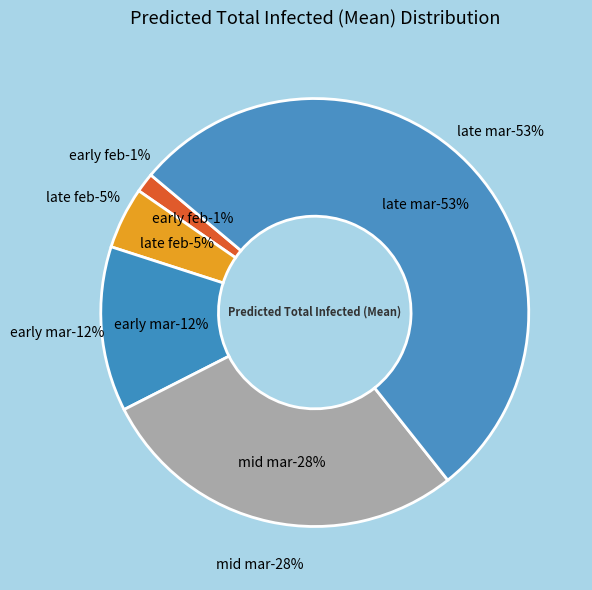

Is there a majority slice in this chart?

No